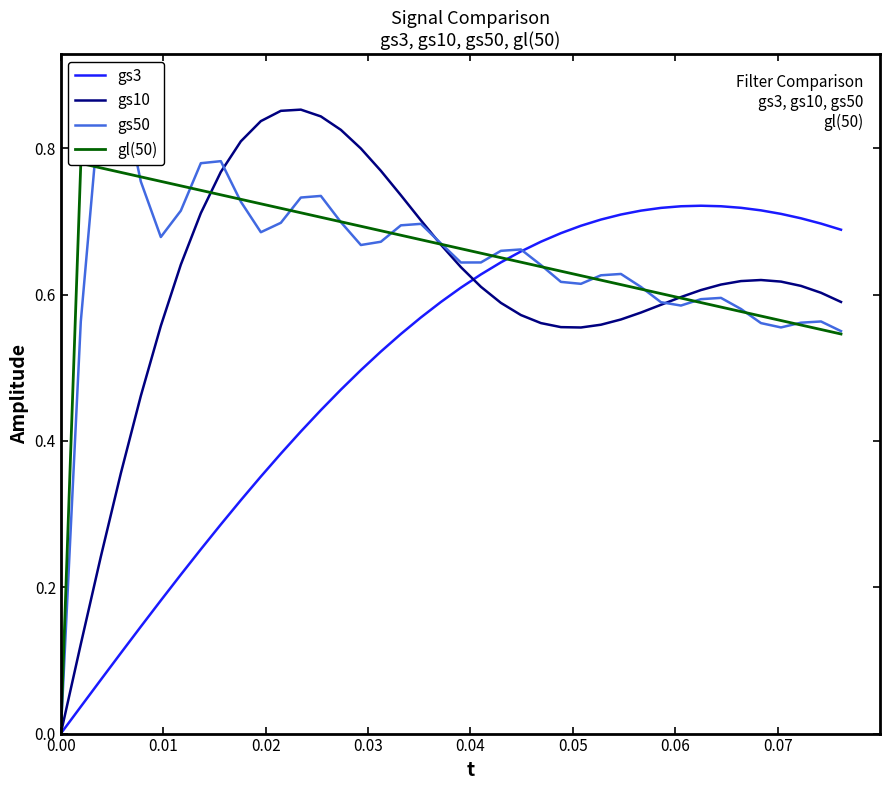

In gs10, how many points are lower than both neighbors (excluding endpoints)?

1